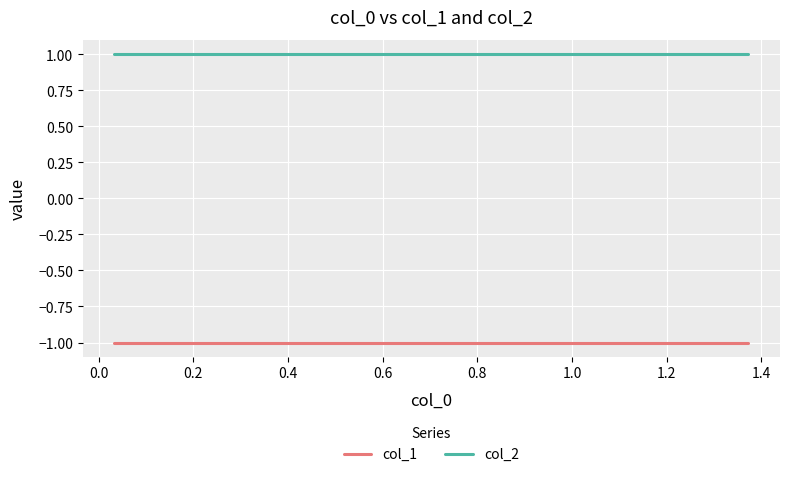

Reading left to right, what are all the values shown in this chart?

col_1: -1	-1	-1	-1	-1	-1	-1	-1	-1	-1
col_2: 1	1	1	1	1	1	1	1	1	1